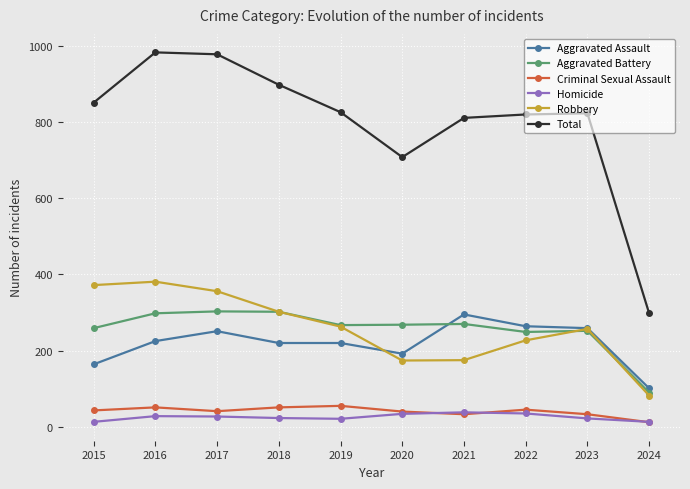

What is the sum of all Homicide values?

254